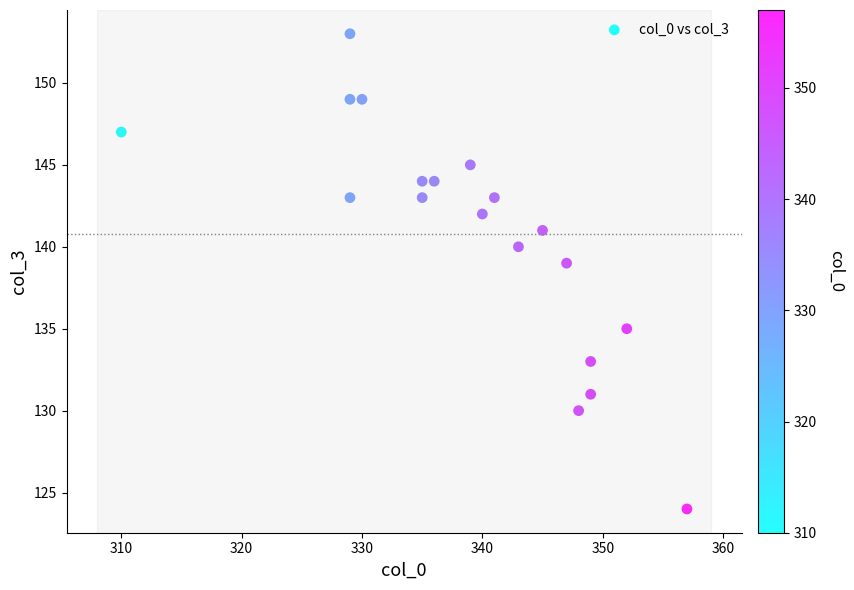

What is the range of X values (max minus min)?

47